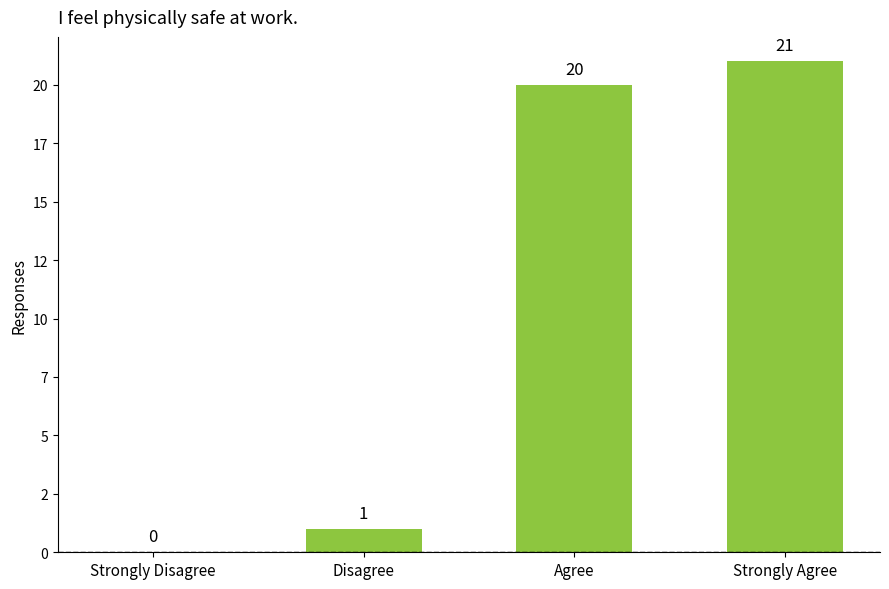

Reading right to left, list all the values displayed in this chart.

21	20	1	0